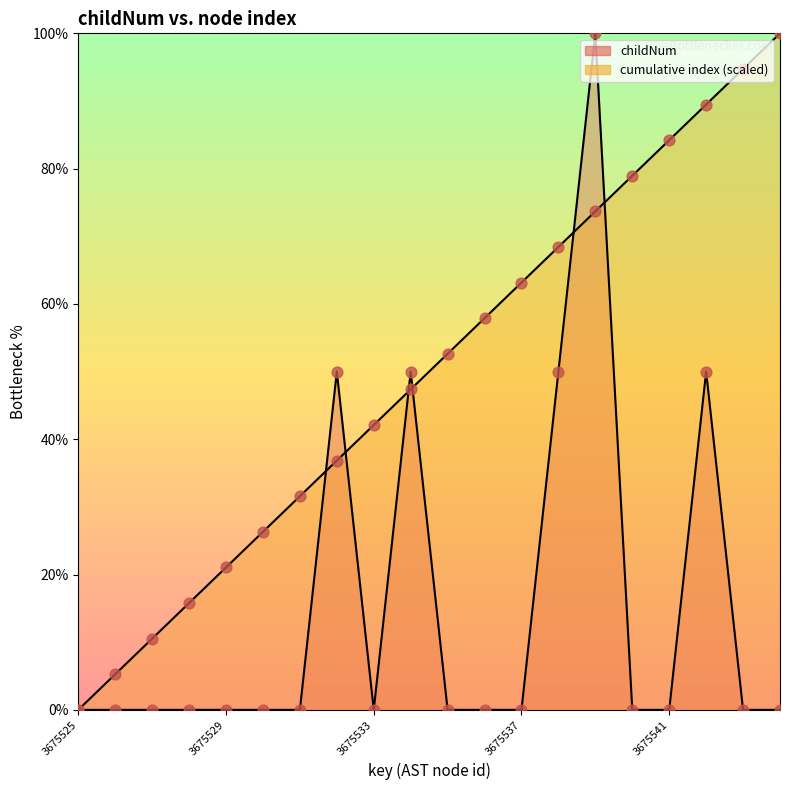

At which category is the sum across all series the highest?

3675539